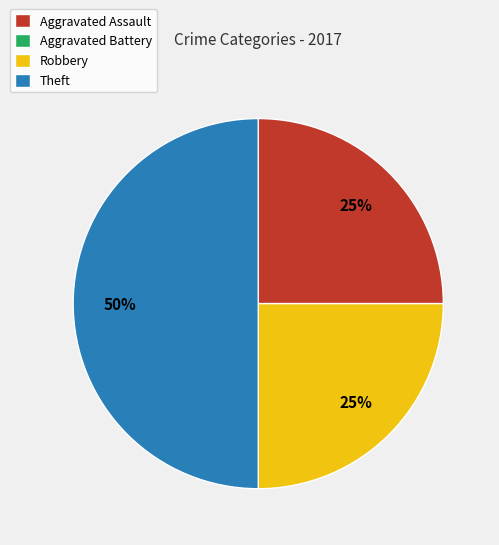

Which slice is the largest?

Theft